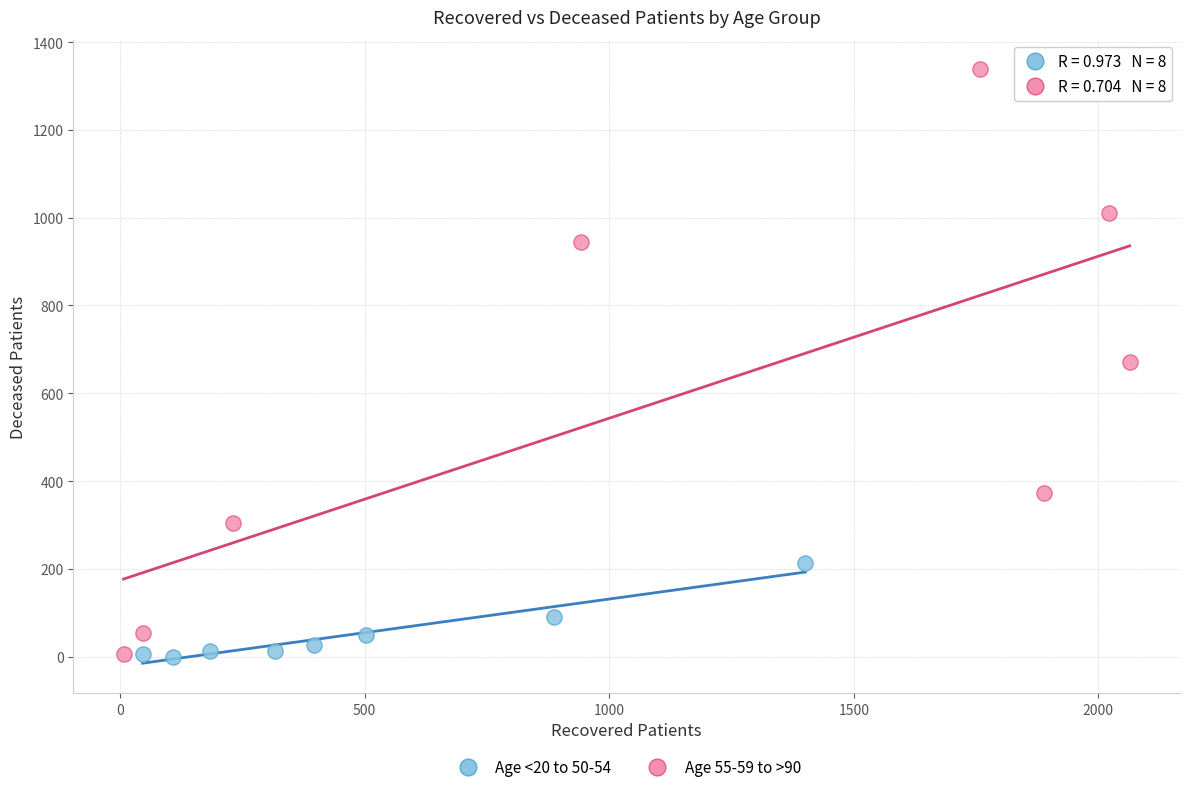

Which series has the largest Y range (max minus min)?

Age 55-59 to >90